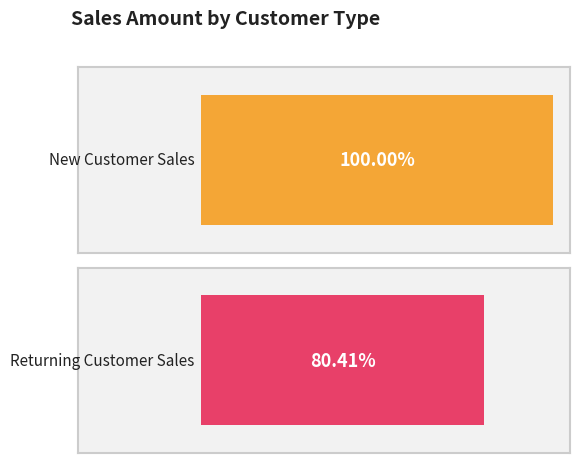

What are all the series names shown in the legend?

New, Returning